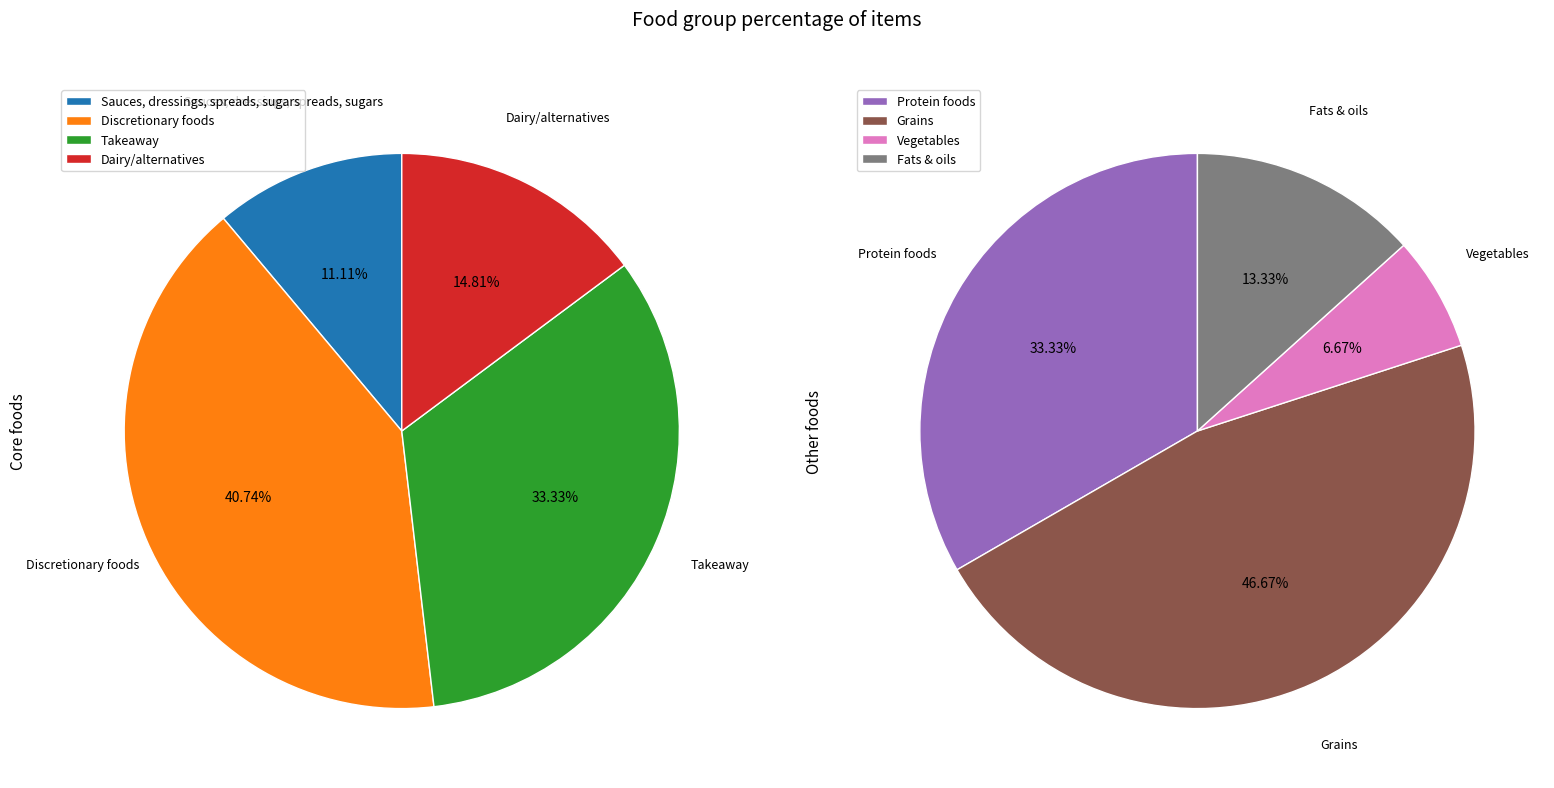

Rank the categories by value from lowest to highest.

Vegetables, Fats & oils, Sauces, dressings, spreads, sugars, Dairy/alternatives, Protein foods, Grains, Takeaway, Discretionary foods